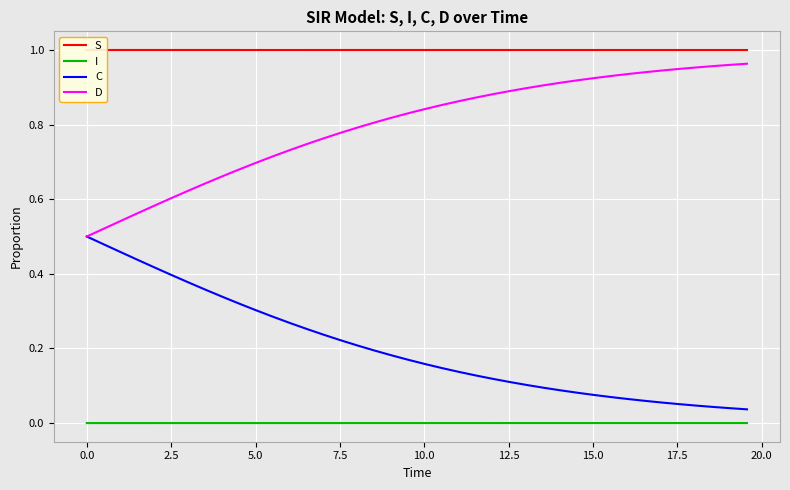

What is the average value of the S series?

1.0